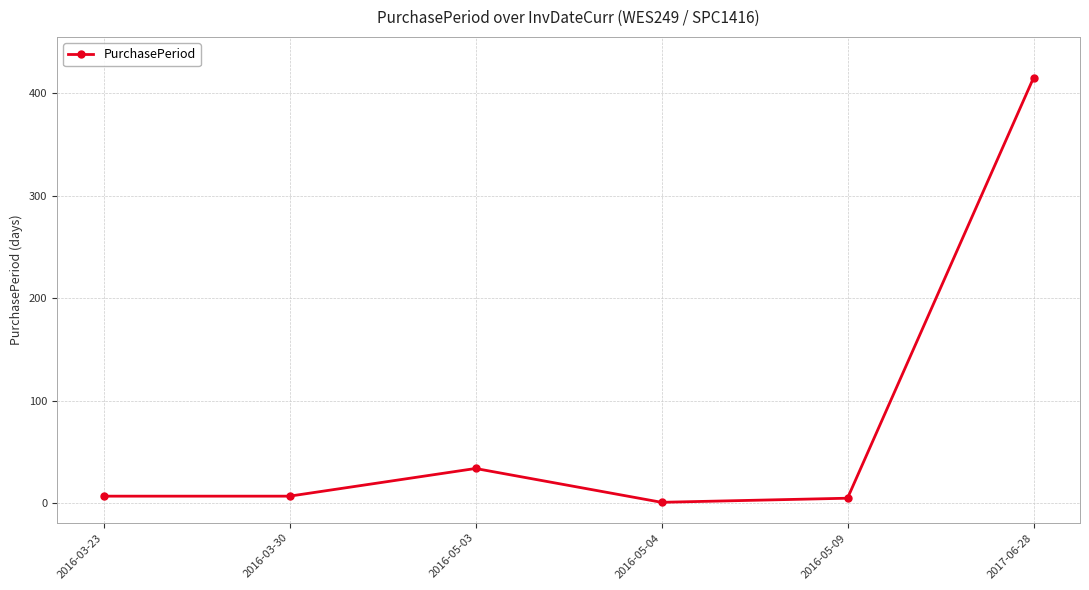

What is the difference between the second highest and second lowest values?

29